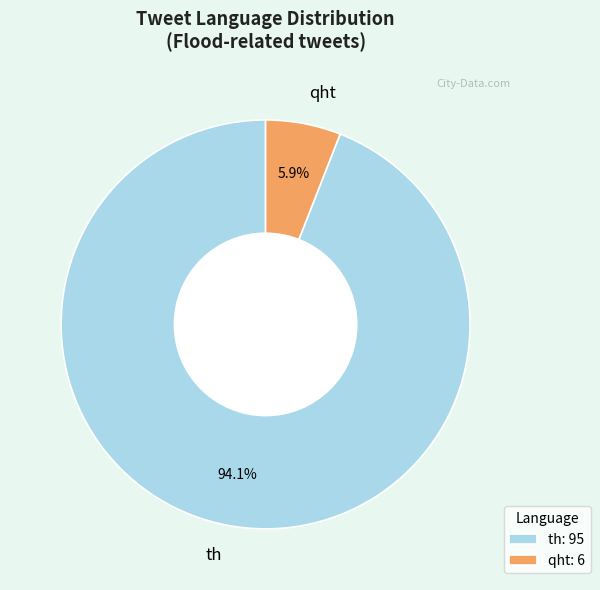

What is the majority slice?

th